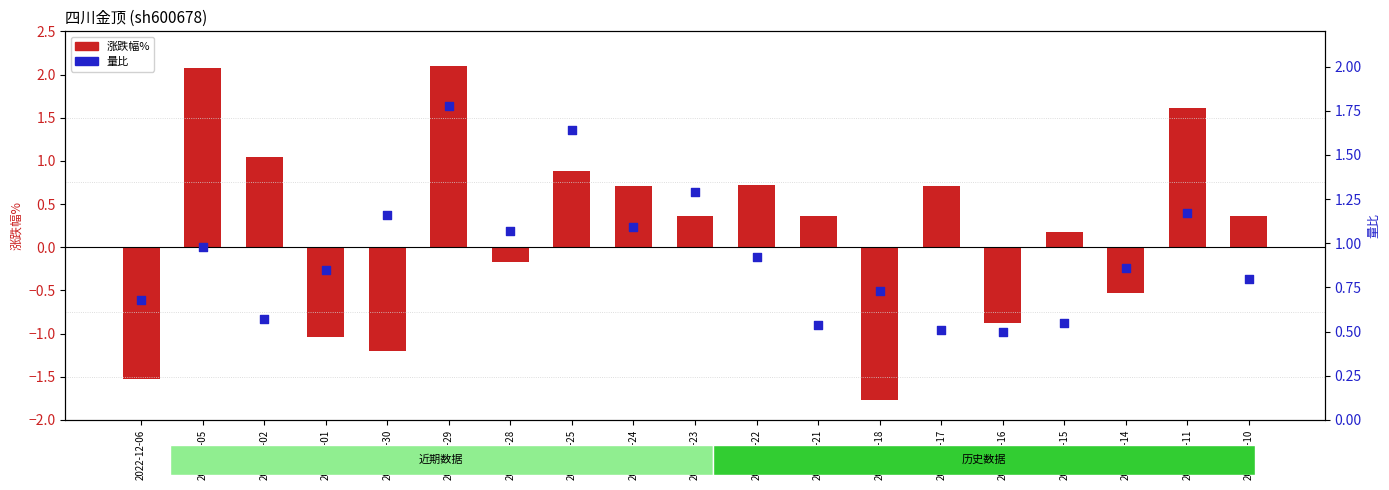

Which series contains the highest Y value?

涨跌幅%